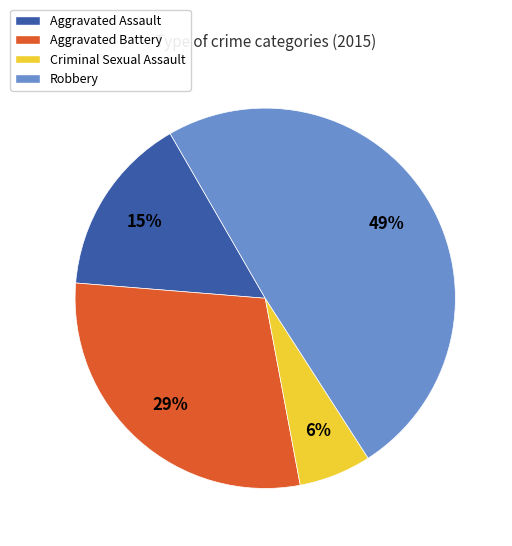

Approximately how many times larger is the value at Aggravated Battery compared to Aggravated Assault?

1.9